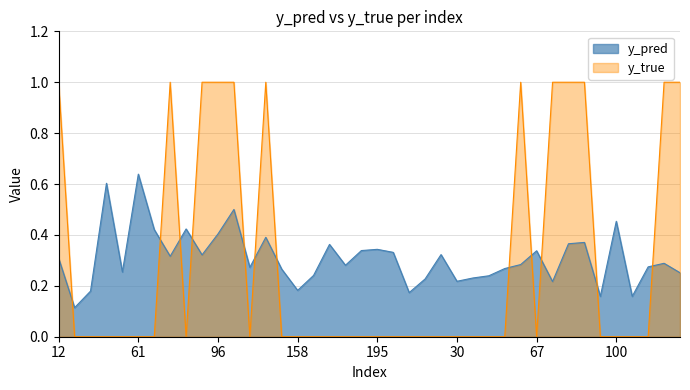

At which label is y_pred closest to 0?

15